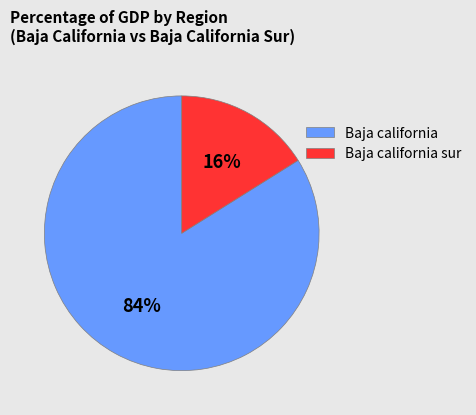

Is the sum of Baja california sur and Baja california greater than half?

Yes